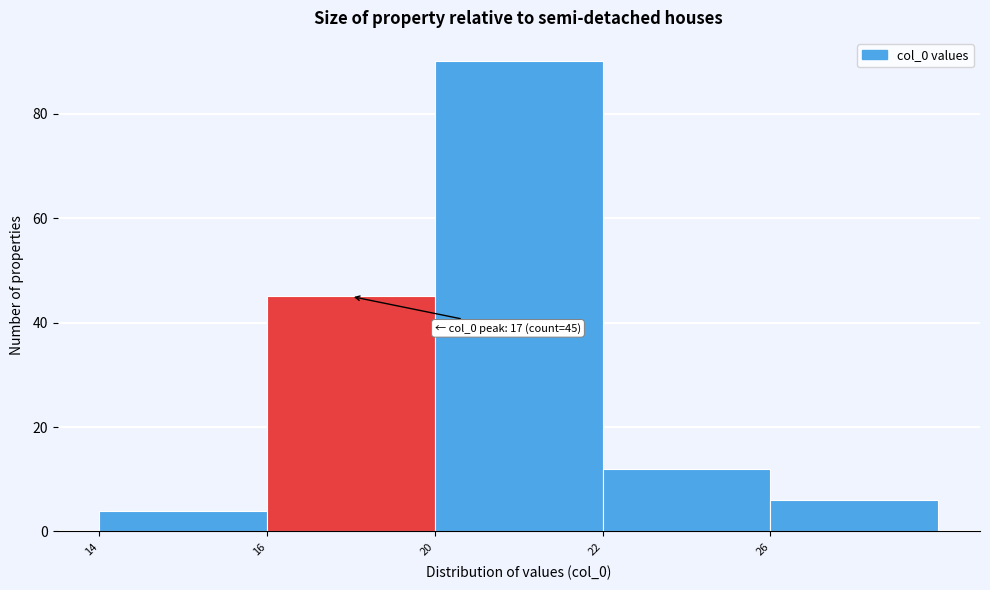

Reading left to right, what are all the values shown in this chart?

4	45	90	12	6